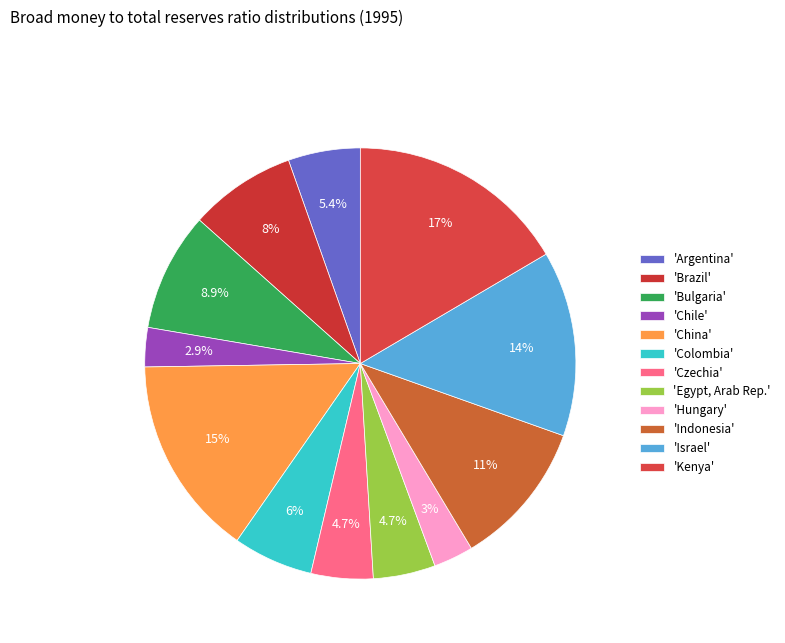

How many segments does this pie chart have?

12